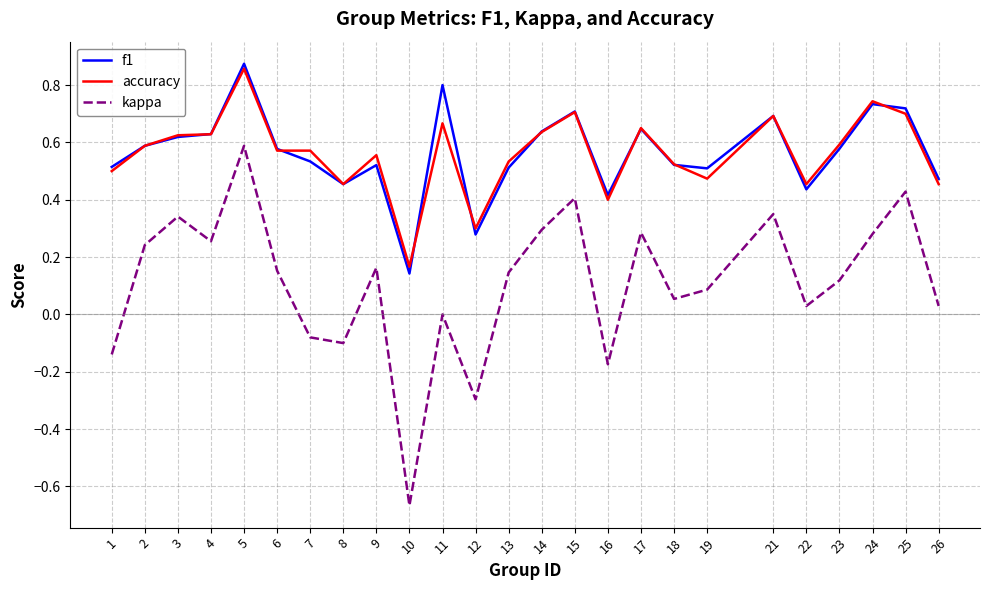

Which category has the highest value in the f1 series?

5